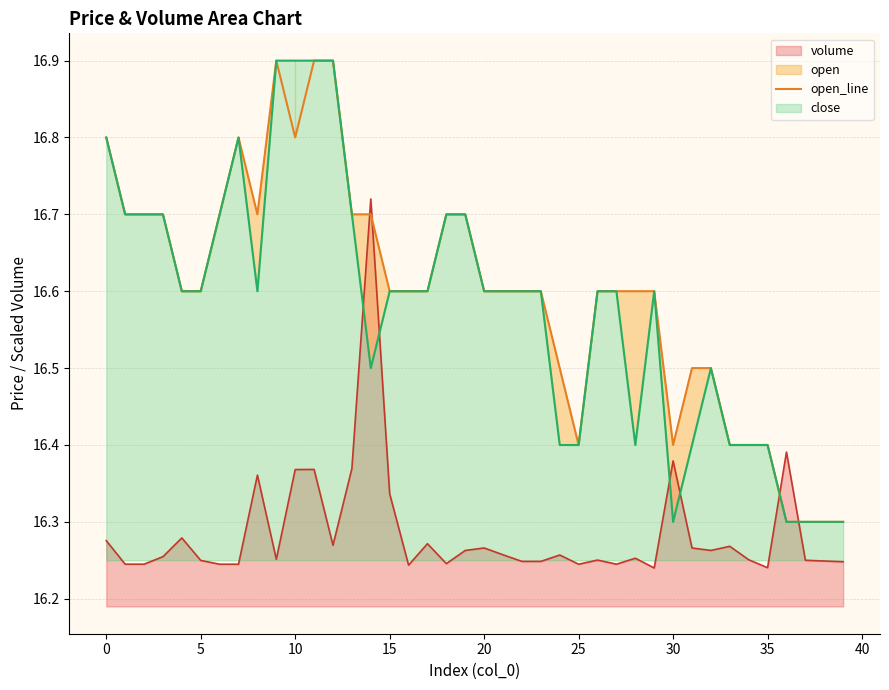

What is the value of the 4th point from the left?

16.7